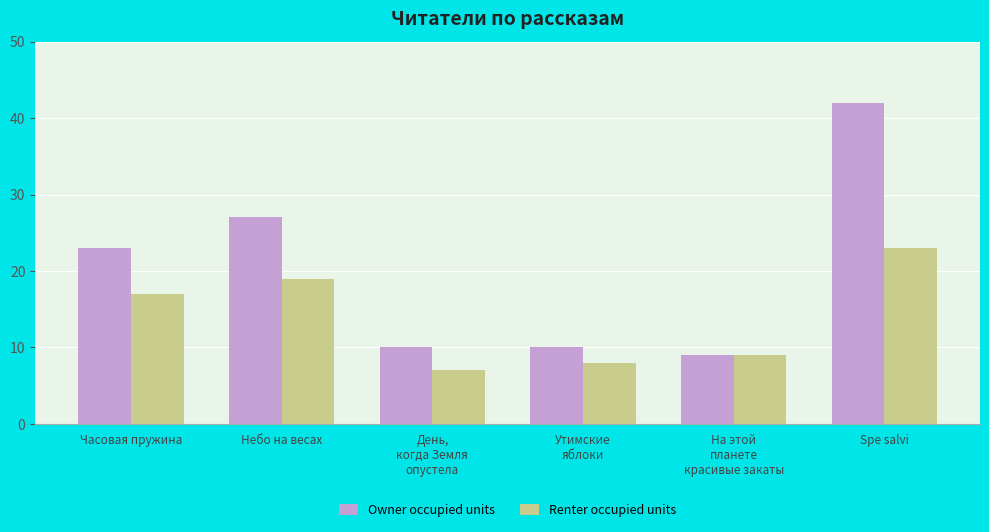

What is the value of the Renter occupied units bar at the 3rd from the left?

7